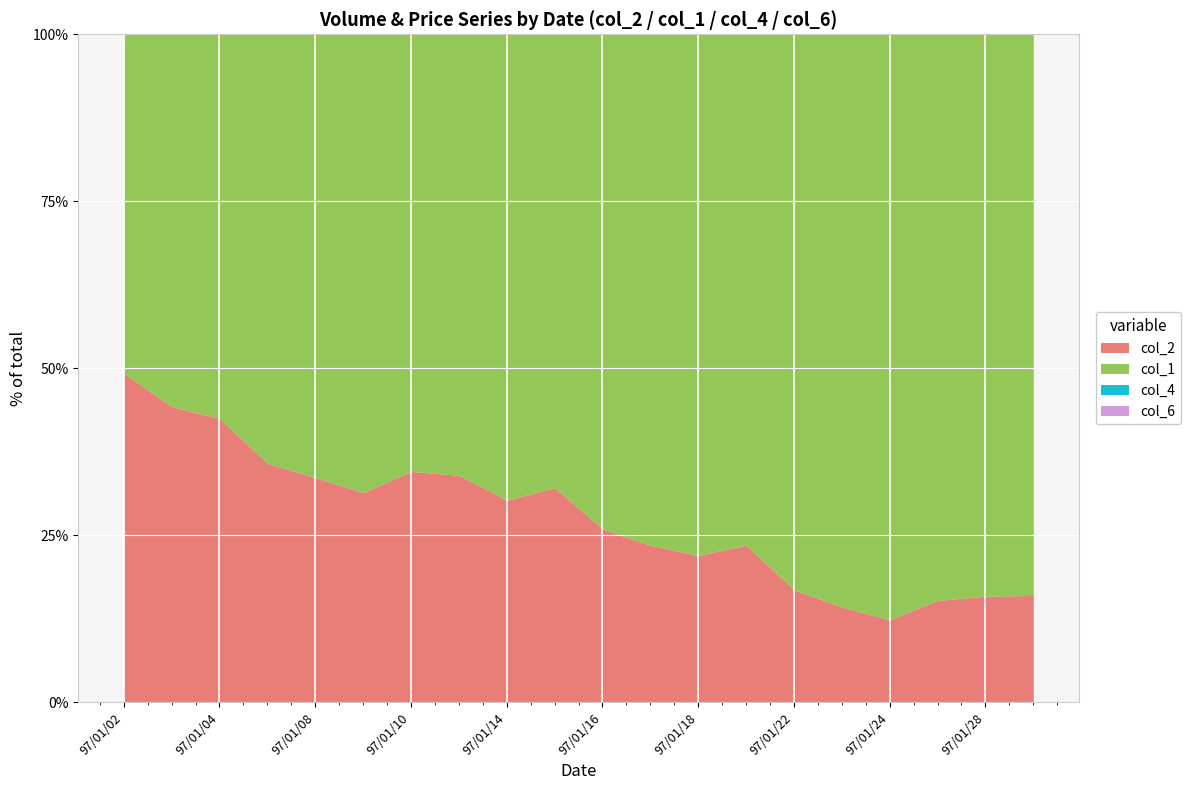

Is it true that col_1 equals 978878.9 at 97/01/28?

False